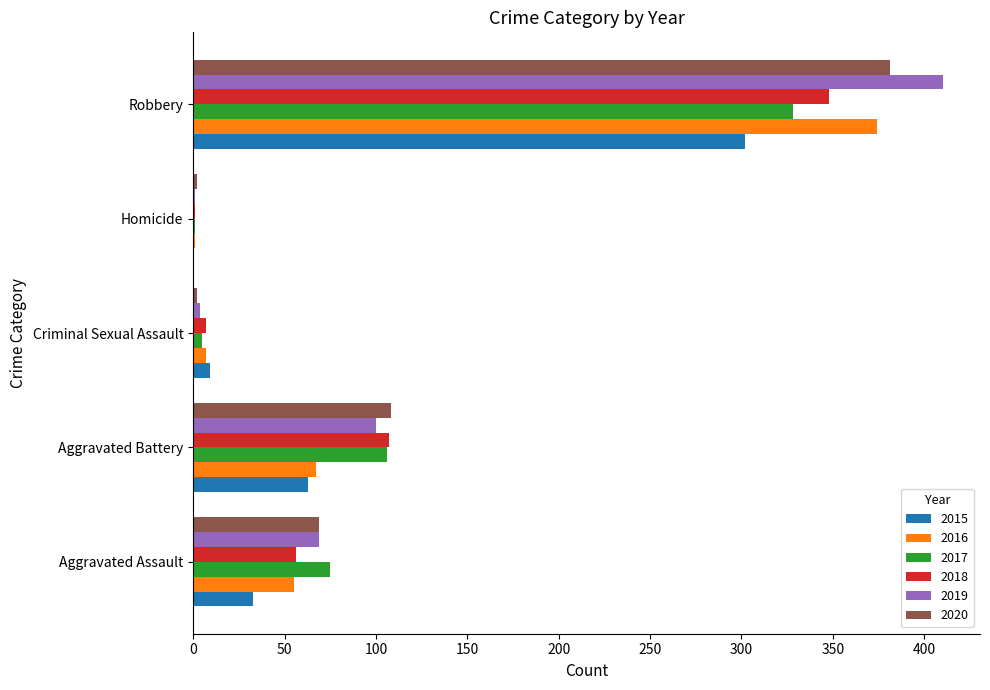

At which category is the sum across all series the highest?

Robbery